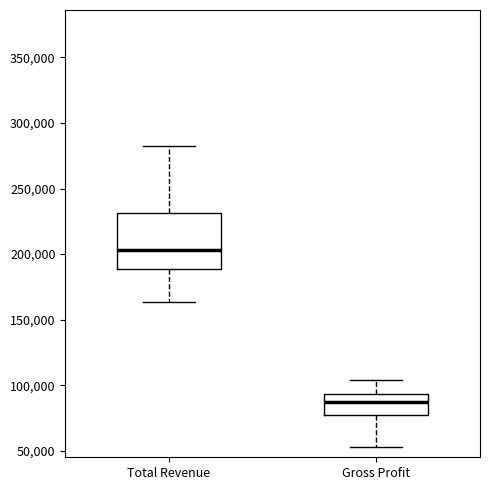

Which box is the tallest, from its lower edge to its upper edge?

Total Revenue